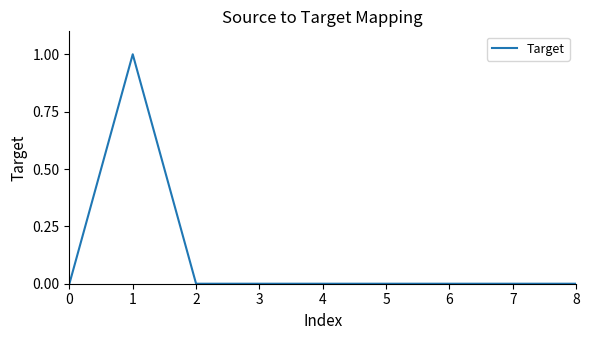

Count the number of data series in this chart.

1